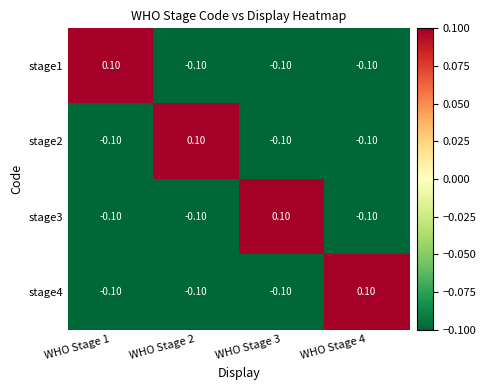

What is the maximum value shown in the chart?

0.1